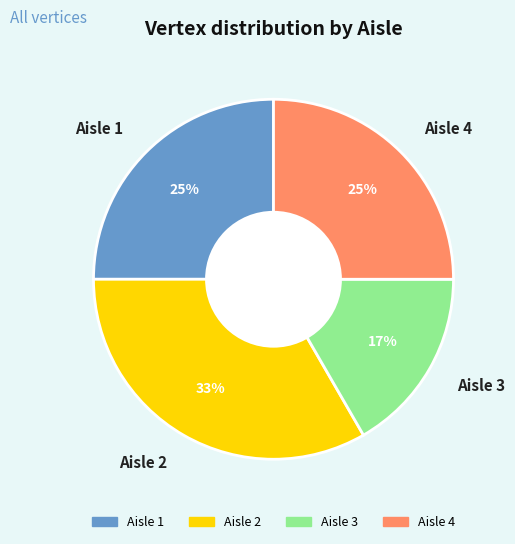

Which slice is the smallest?

Aisle 3